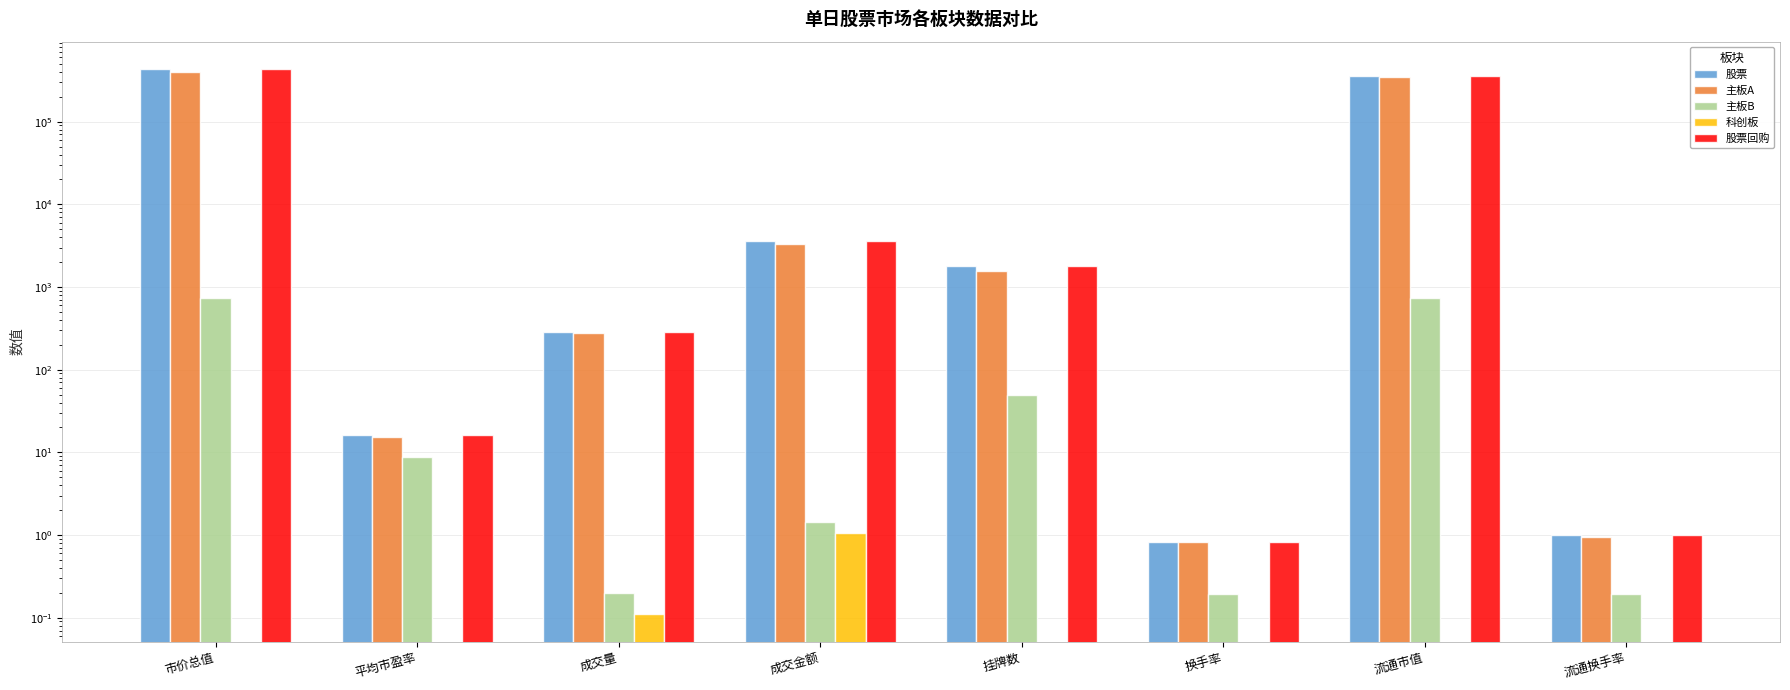

What is the lowest value of the 主板A series?

0.8